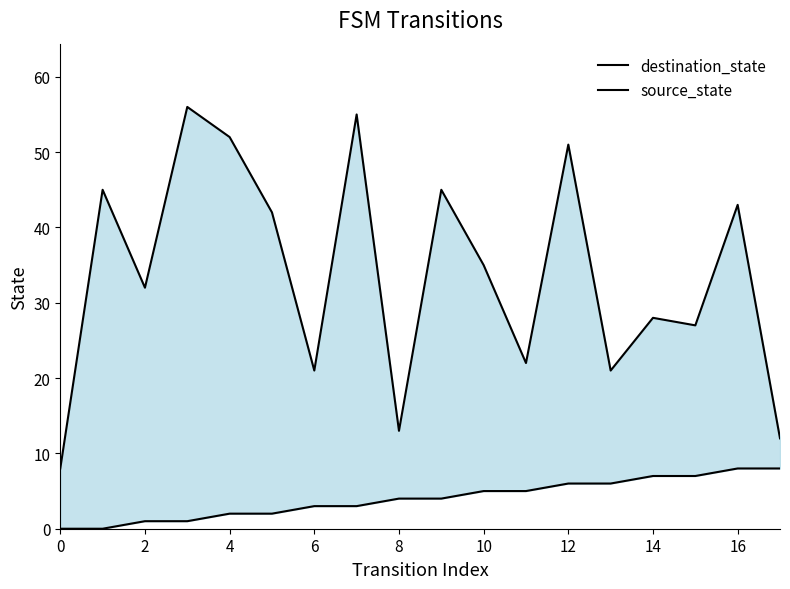

Is it true that destination_state equals 27 at 12?

False